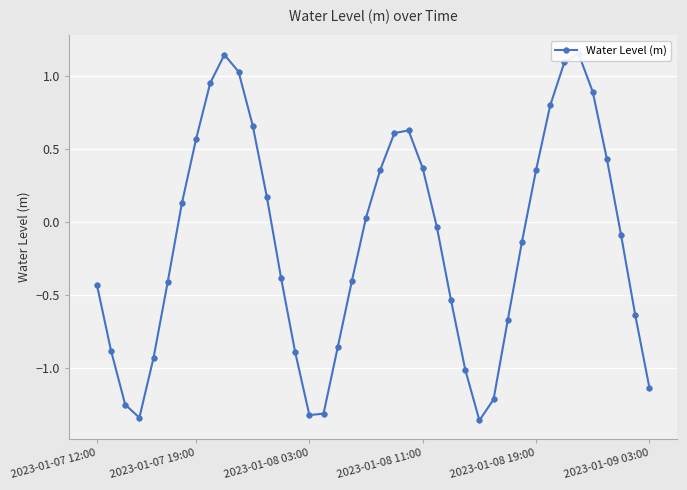

How many values exceed 0?

18